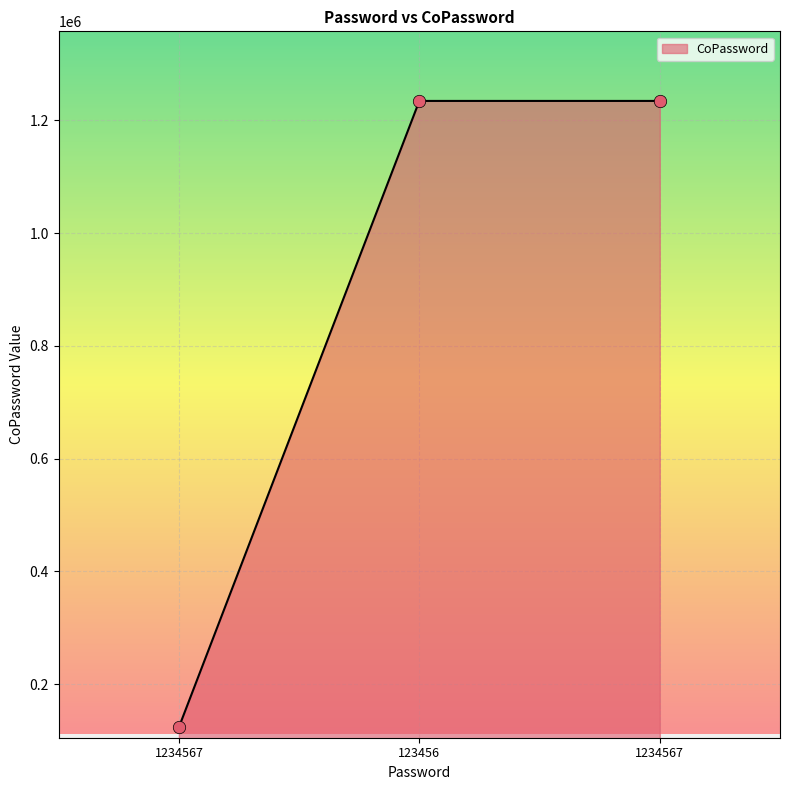

Between 1234567 and 1234567, which is larger?

1234567